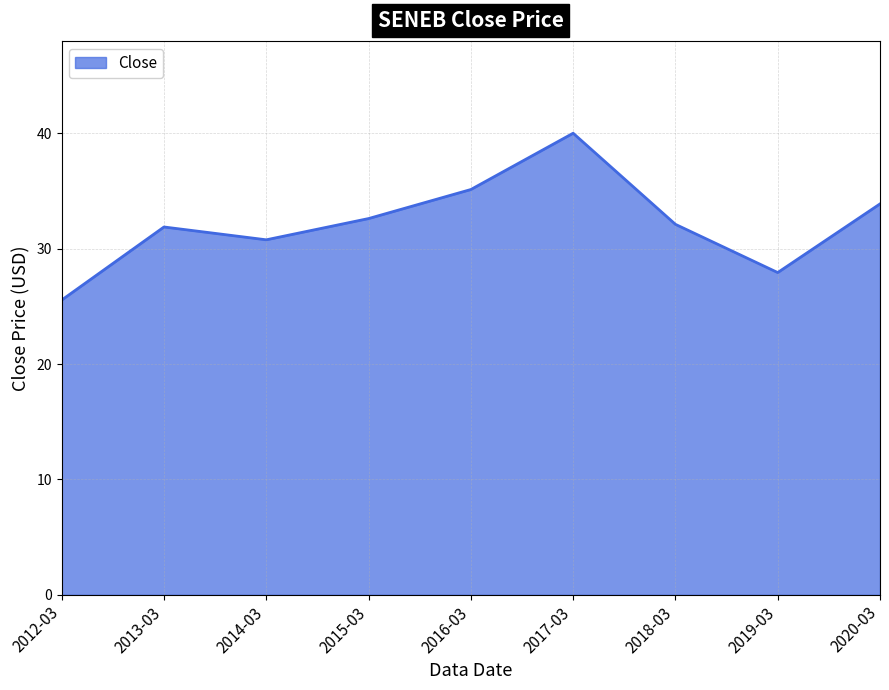

Count the number of data series in this chart.

1